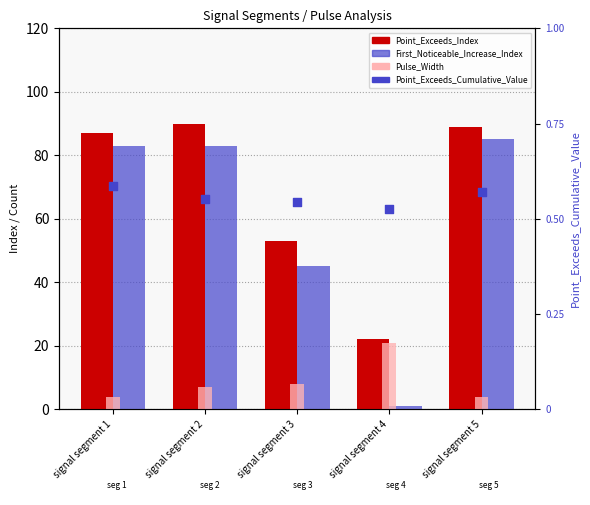

Which series contains the lowest Y value?

Point_Exceeds_Cumulative_Value